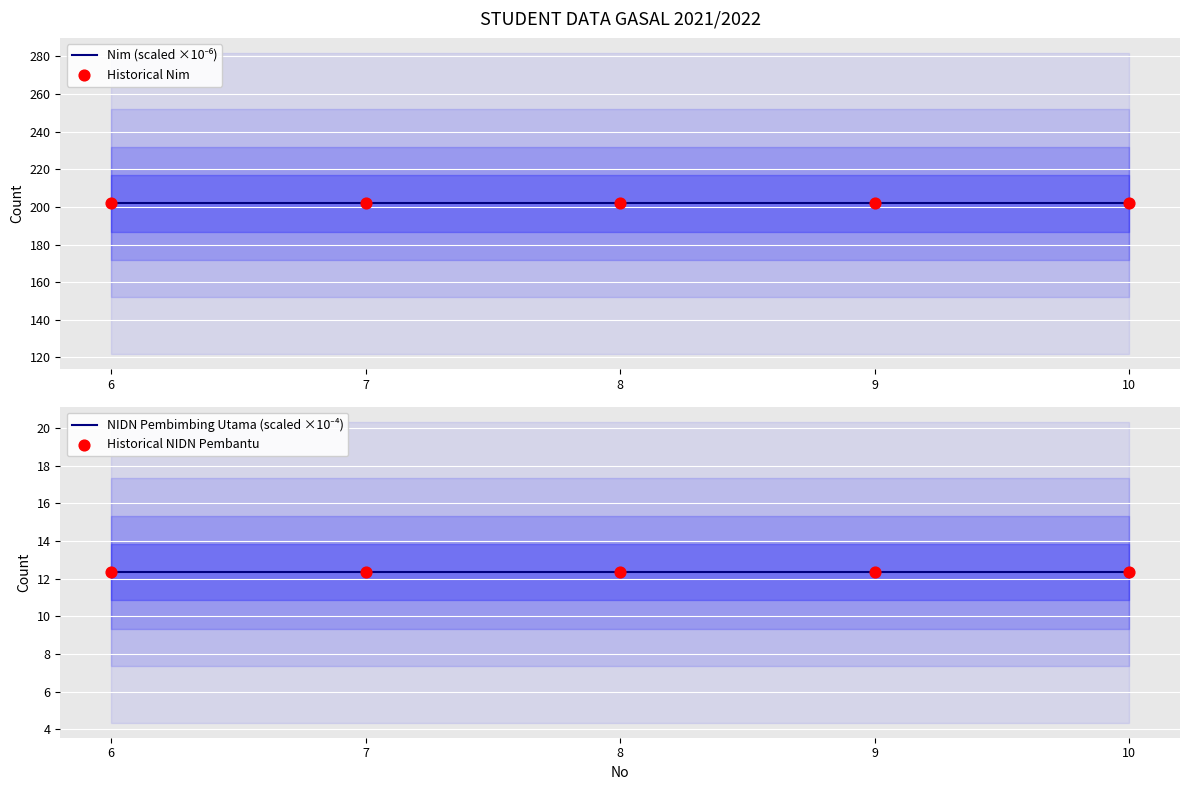

What is the total value across all series at 7?

428.4